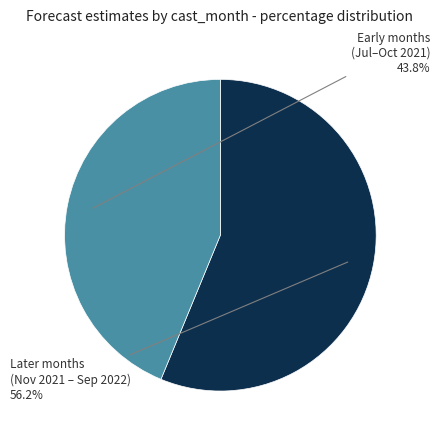

Does any single category account for the majority?

Yes